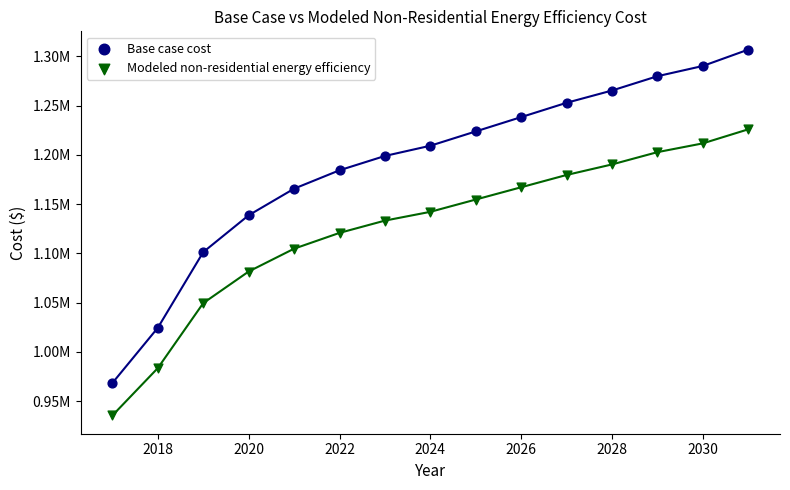

What are all the series names shown in the legend?

Base case cost, Modeled non-residential energy efficiency